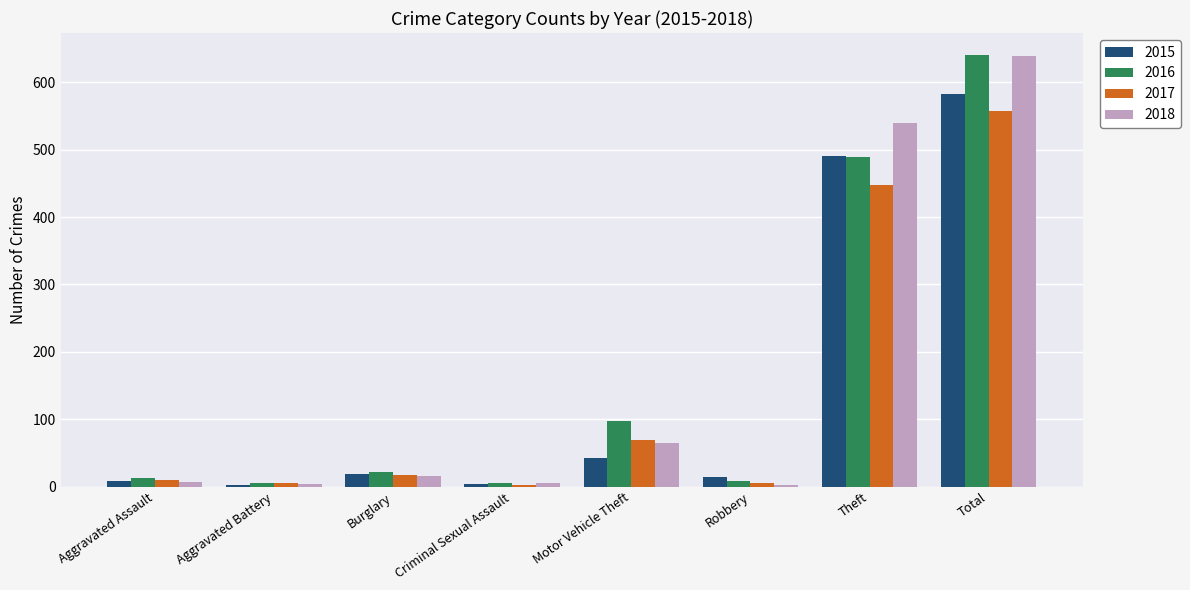

Are the bars horizontal?

No